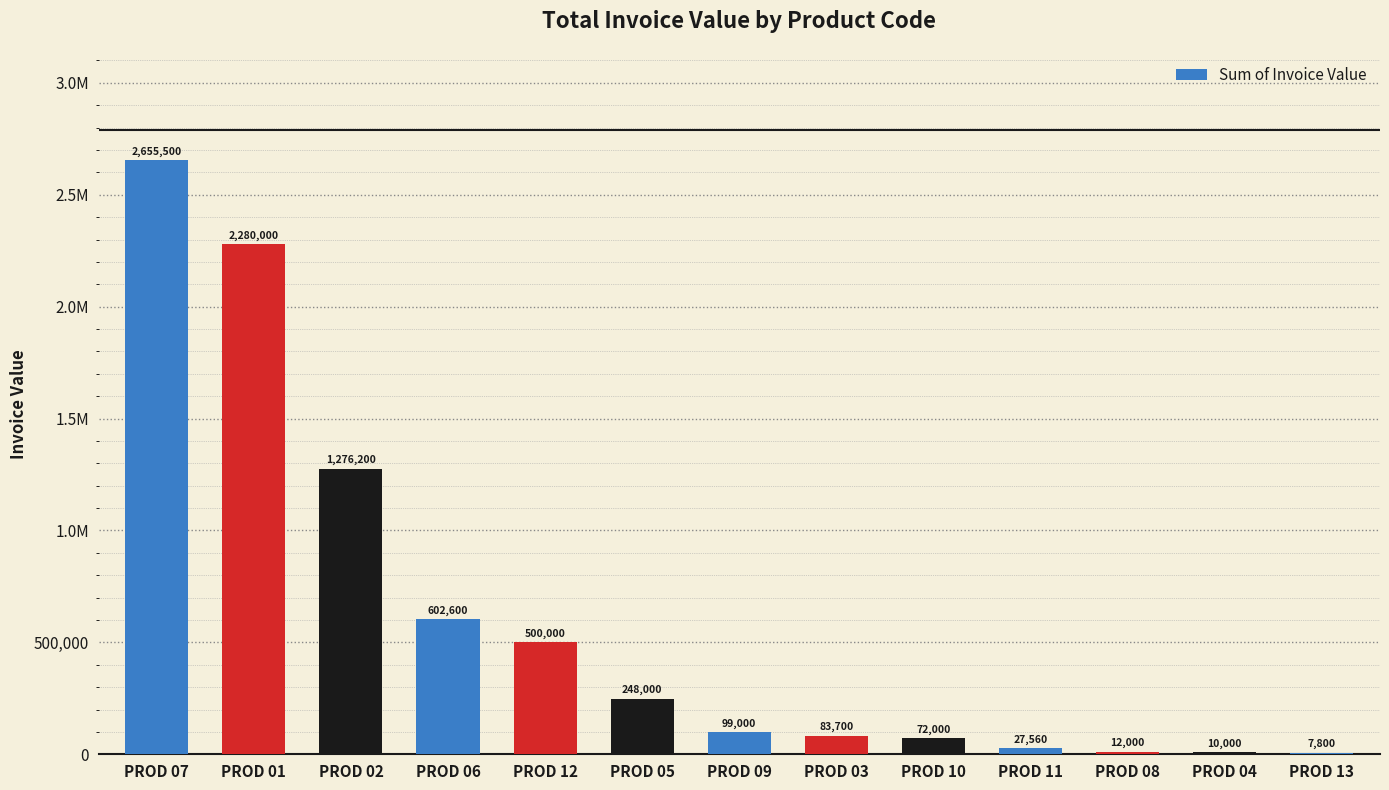

What is the difference between the second highest and minimum values?

2272200